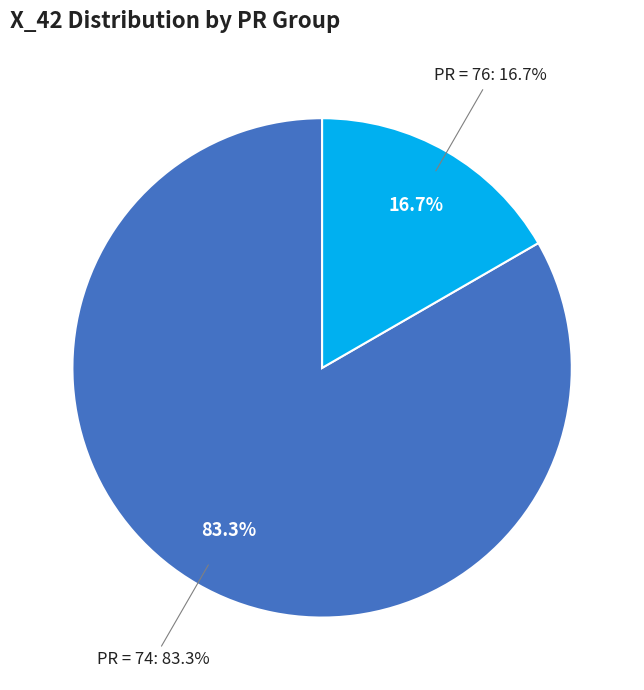

Which slice is the largest?

PR=74 PK~1060